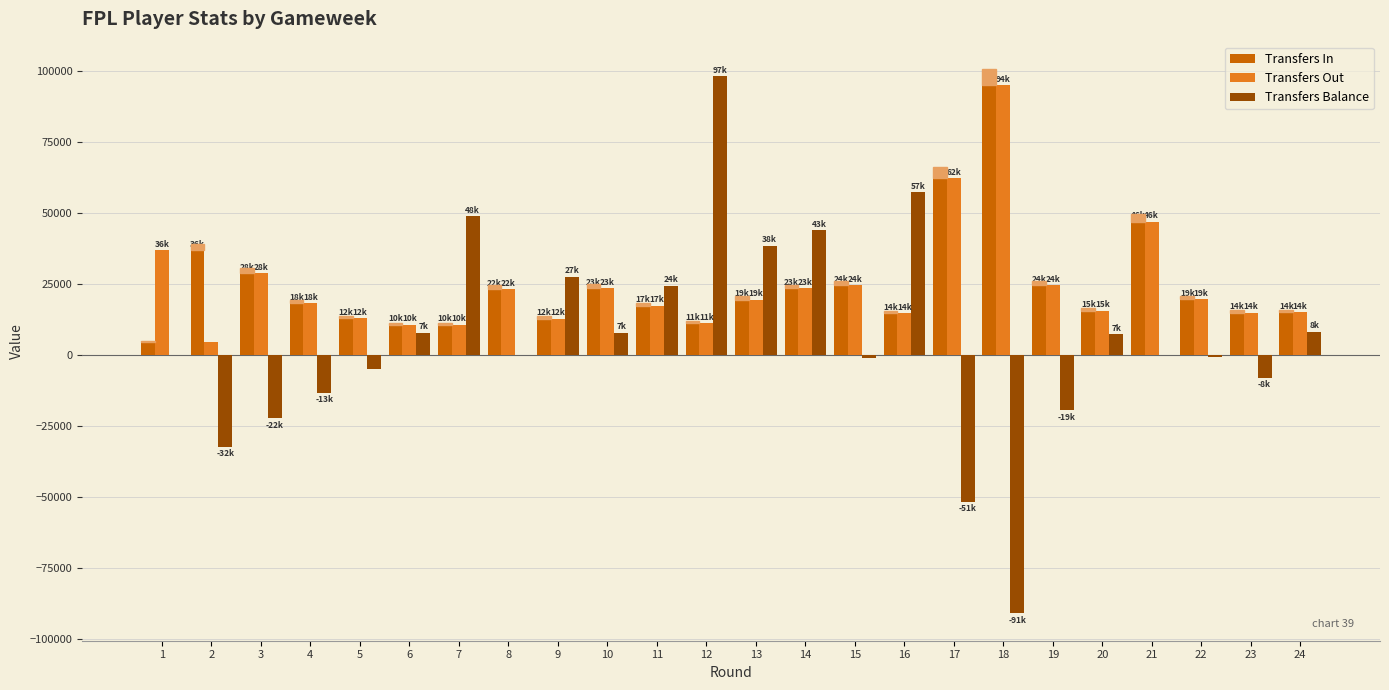

What is the sum of all Transfers Balance values?

122164